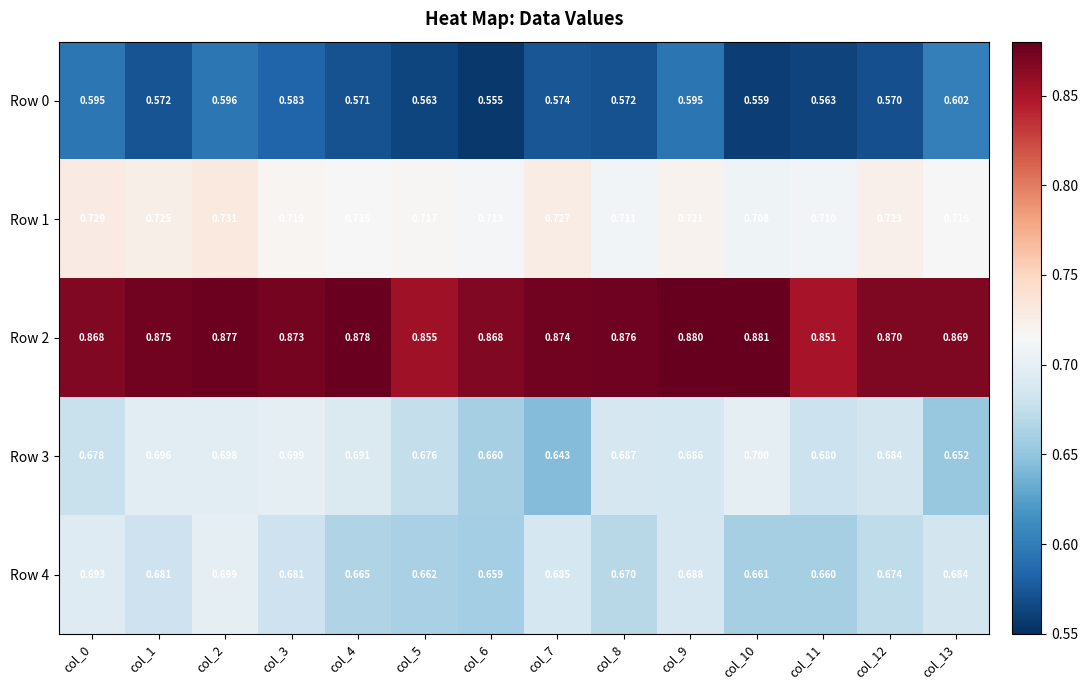

Is the value of Row 1 at col_3 greater than the value of Row 3 at col_1?

Yes